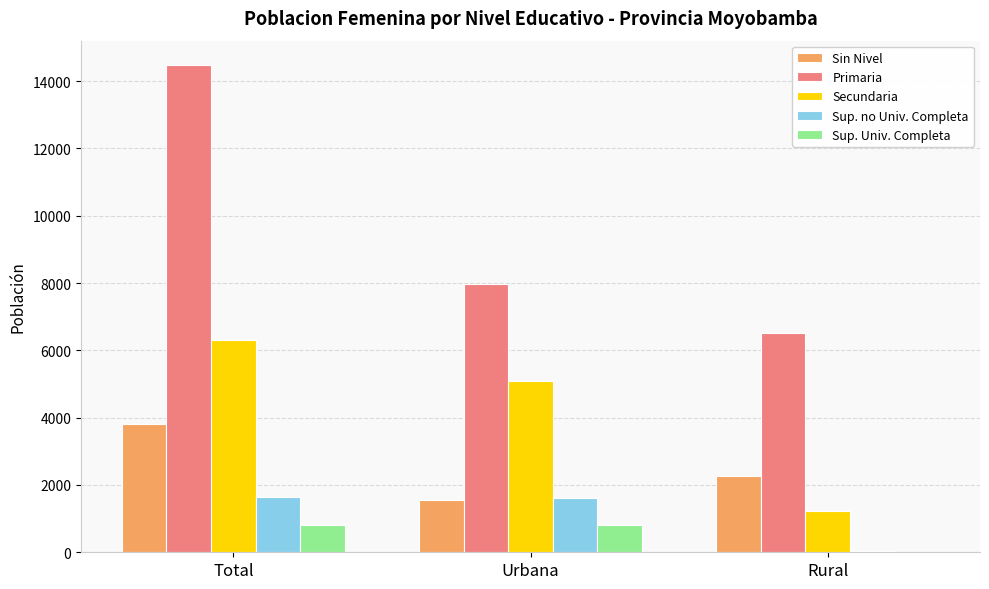

At which label is Primaria closest to 10491?

Urbana